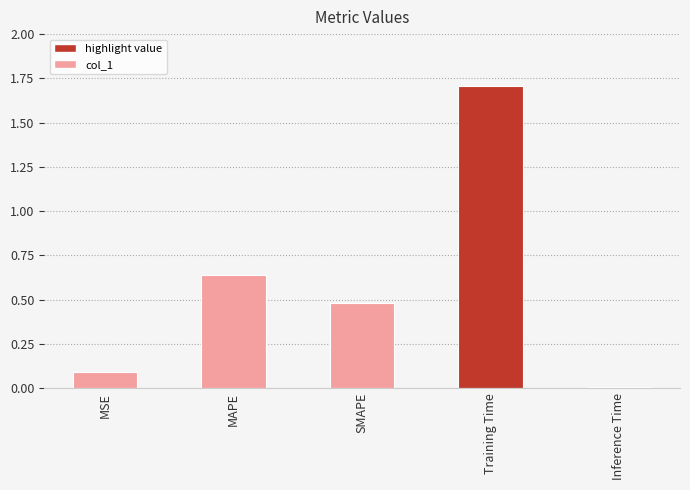

The chart shows a value of 2.3 at Training Time. True or false?

False